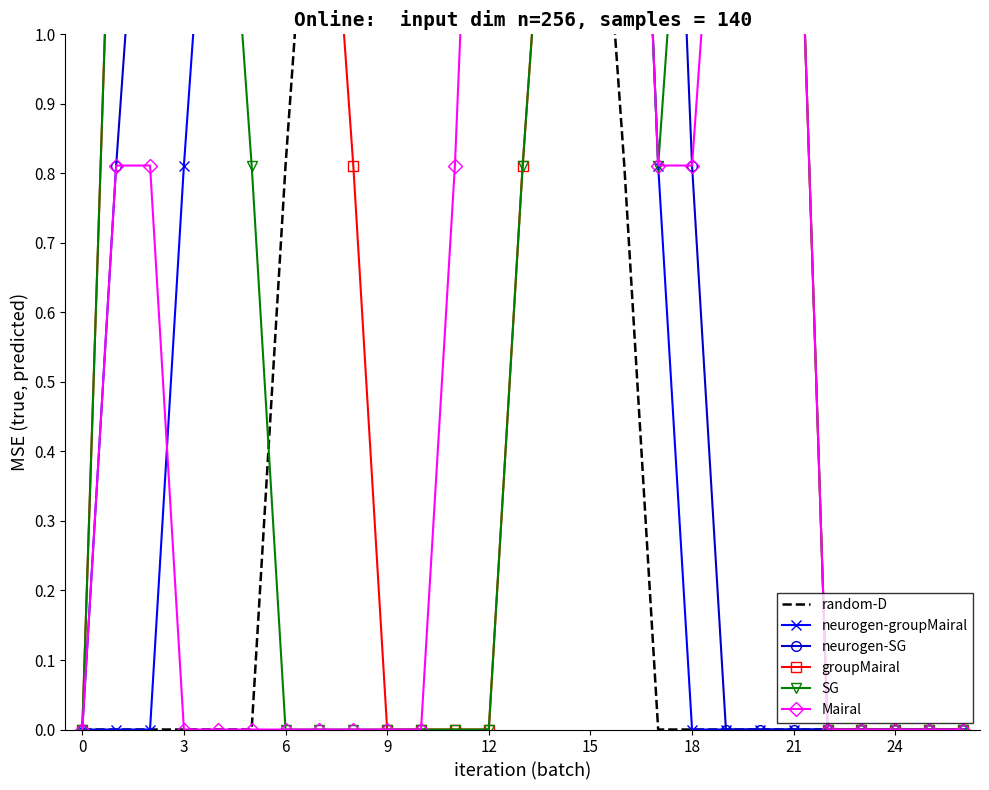

What is the difference between the maximum and minimum values in the neurogen-SG series?

2.0